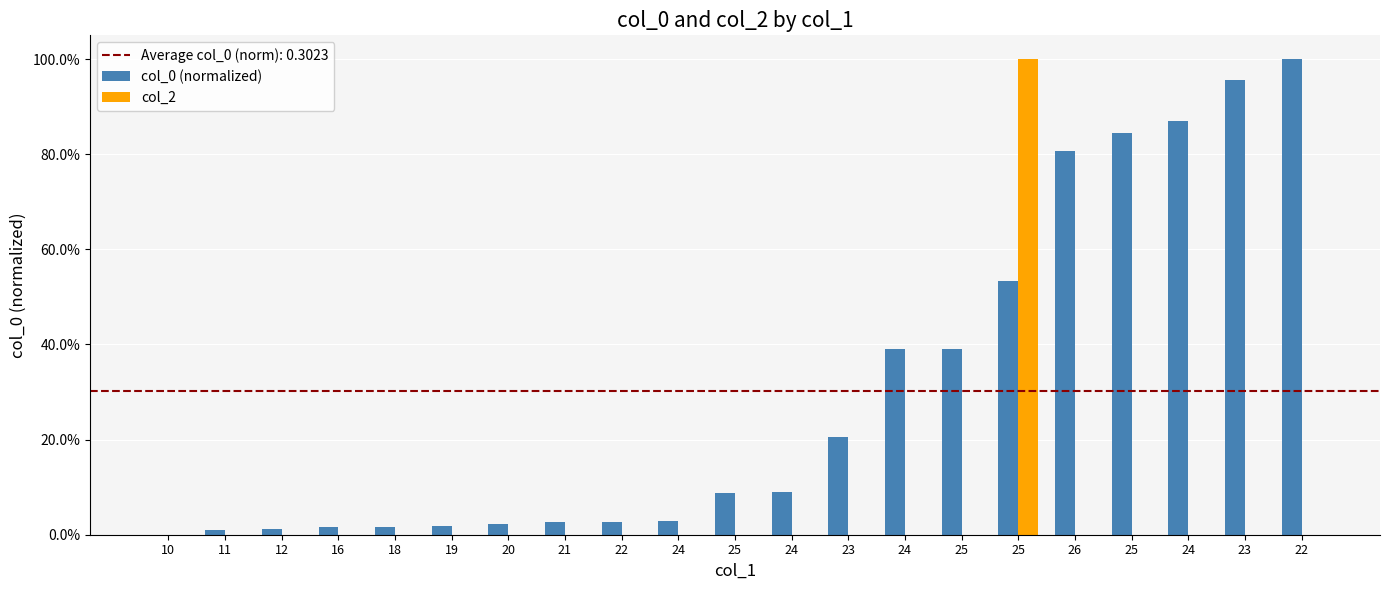

Does the chart contain stacked bars?

No